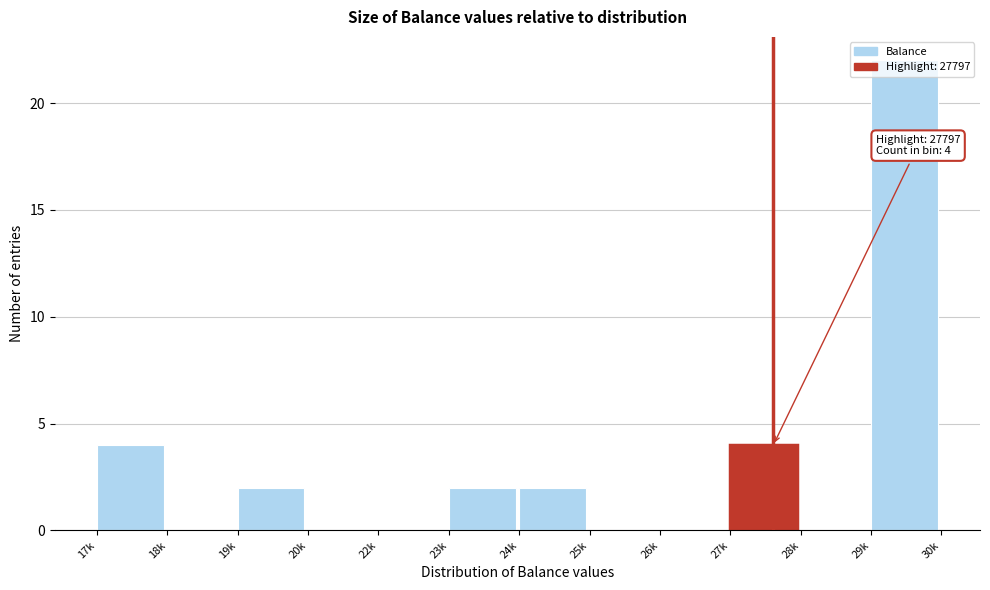

At which category does the chart reach its peak across all series?

29k